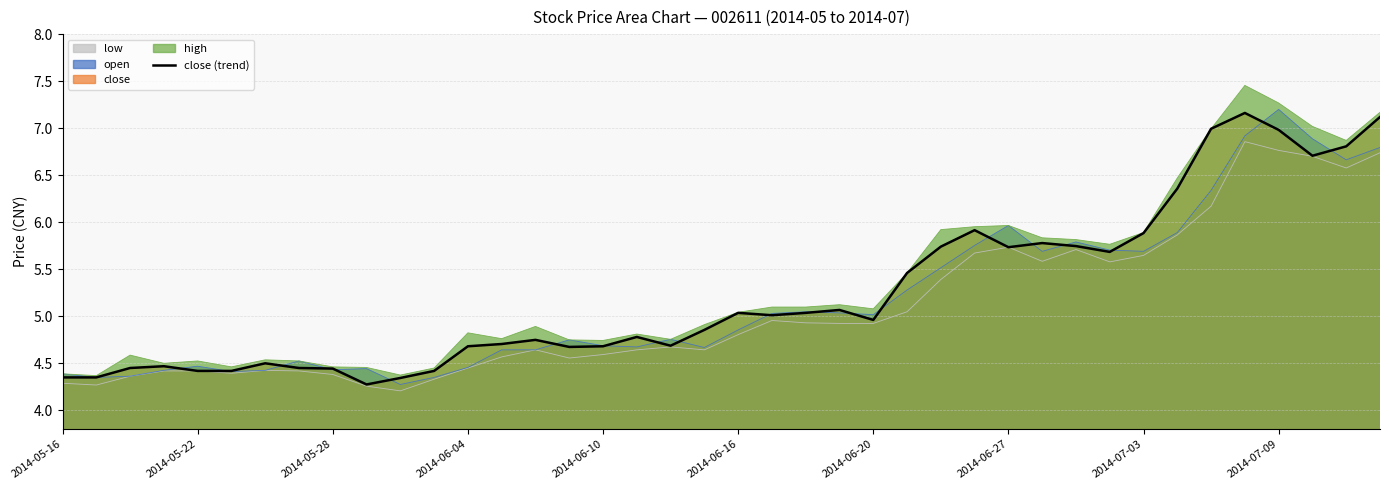

What is the average value?

5.2